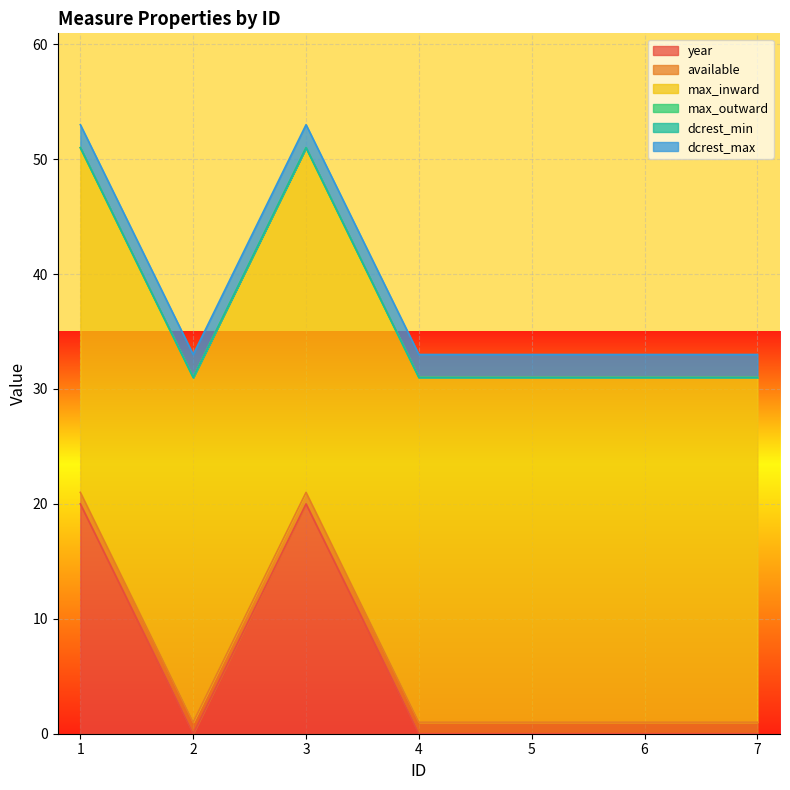

At 7, list the series in order from smallest to largest.

year, max_outward, dcrest_min, available, dcrest_max, max_inward